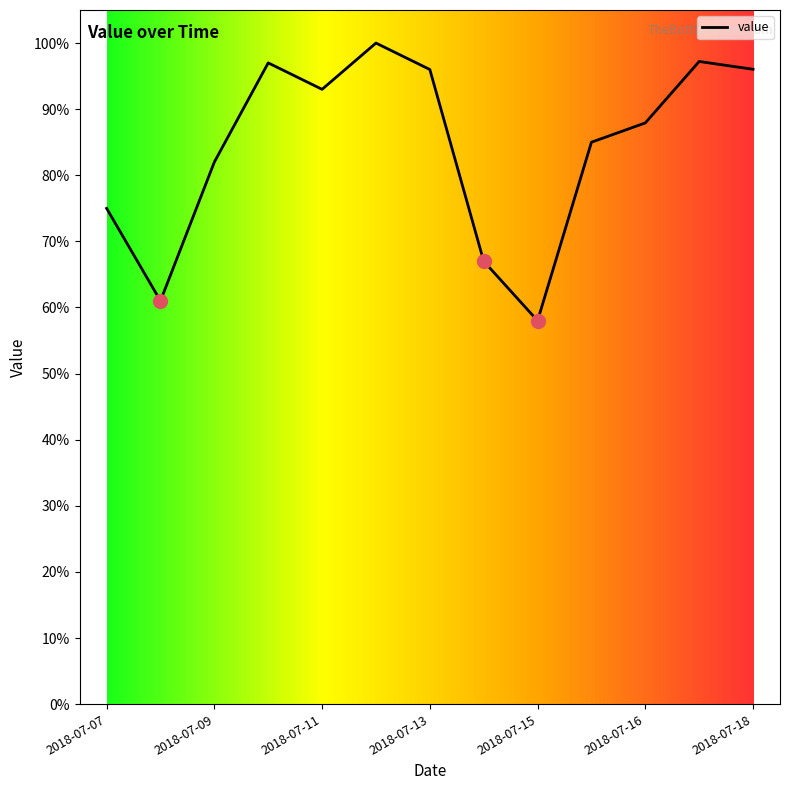

What is the greatest value displayed?

100.0